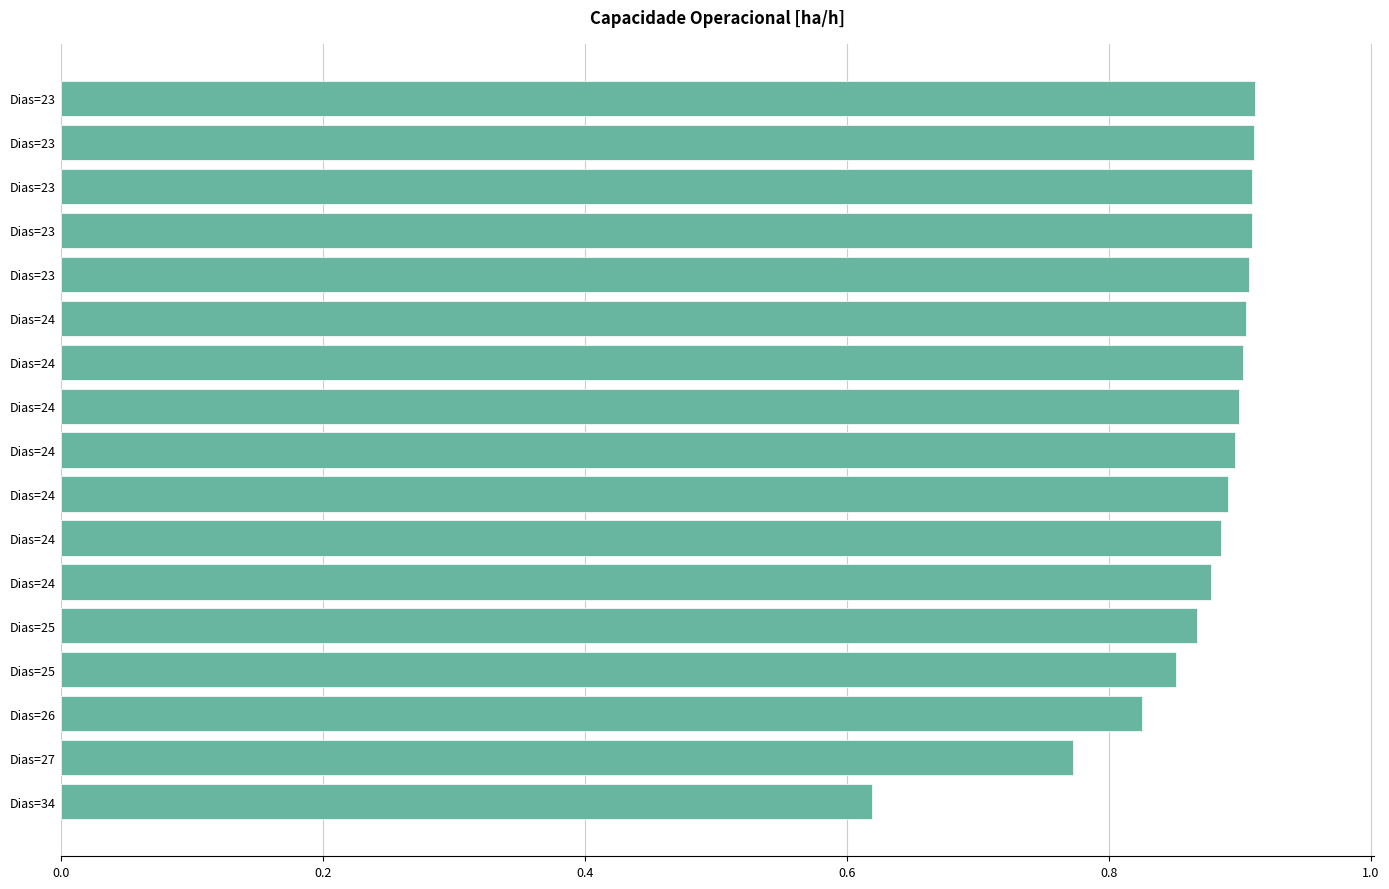

What is the maximum value shown in the chart?

0.9